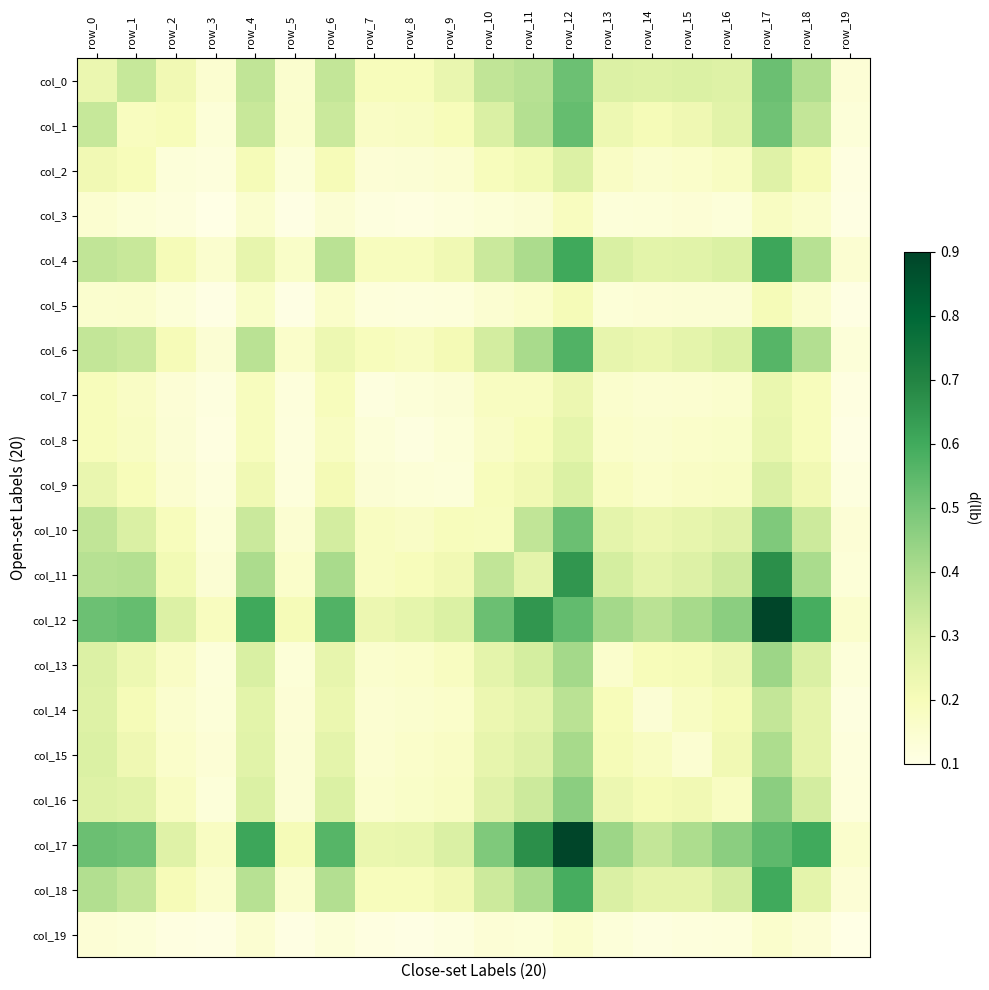

What is the maximum value shown in the chart?

0.9